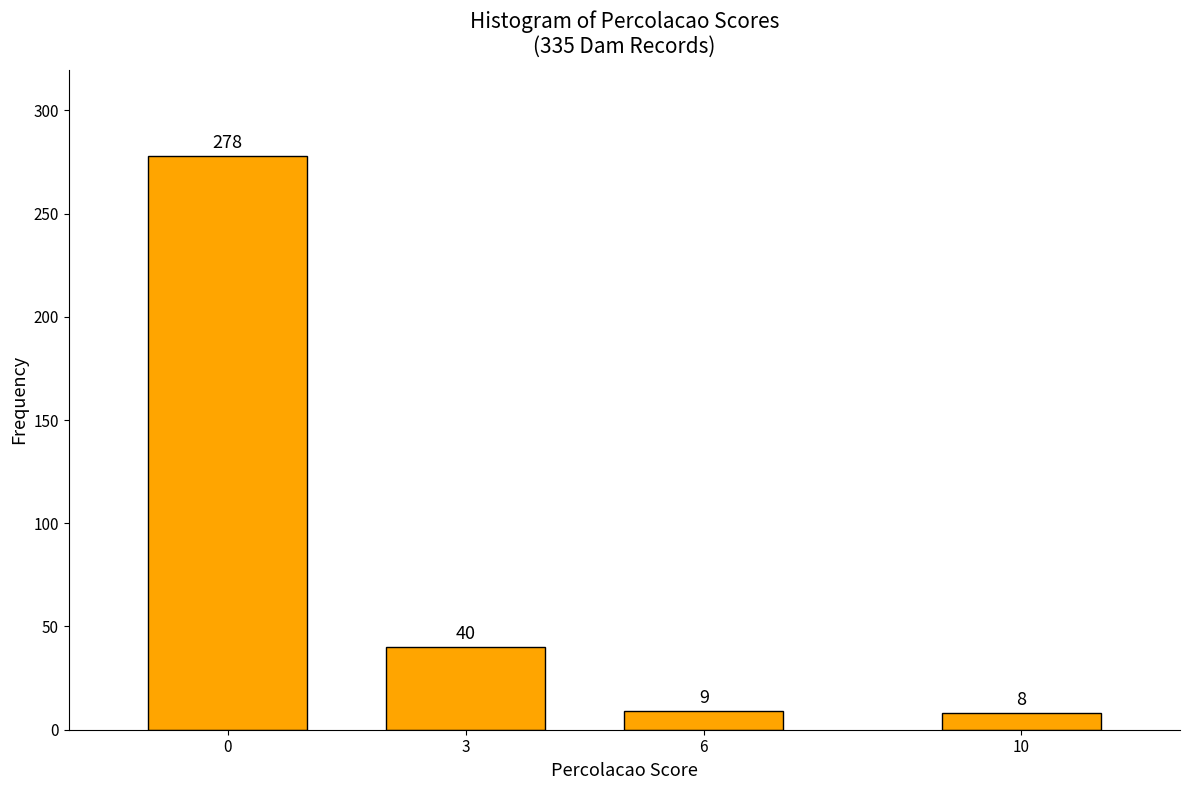

Reading left to right, list all the values displayed in this chart.

278	40	9	8